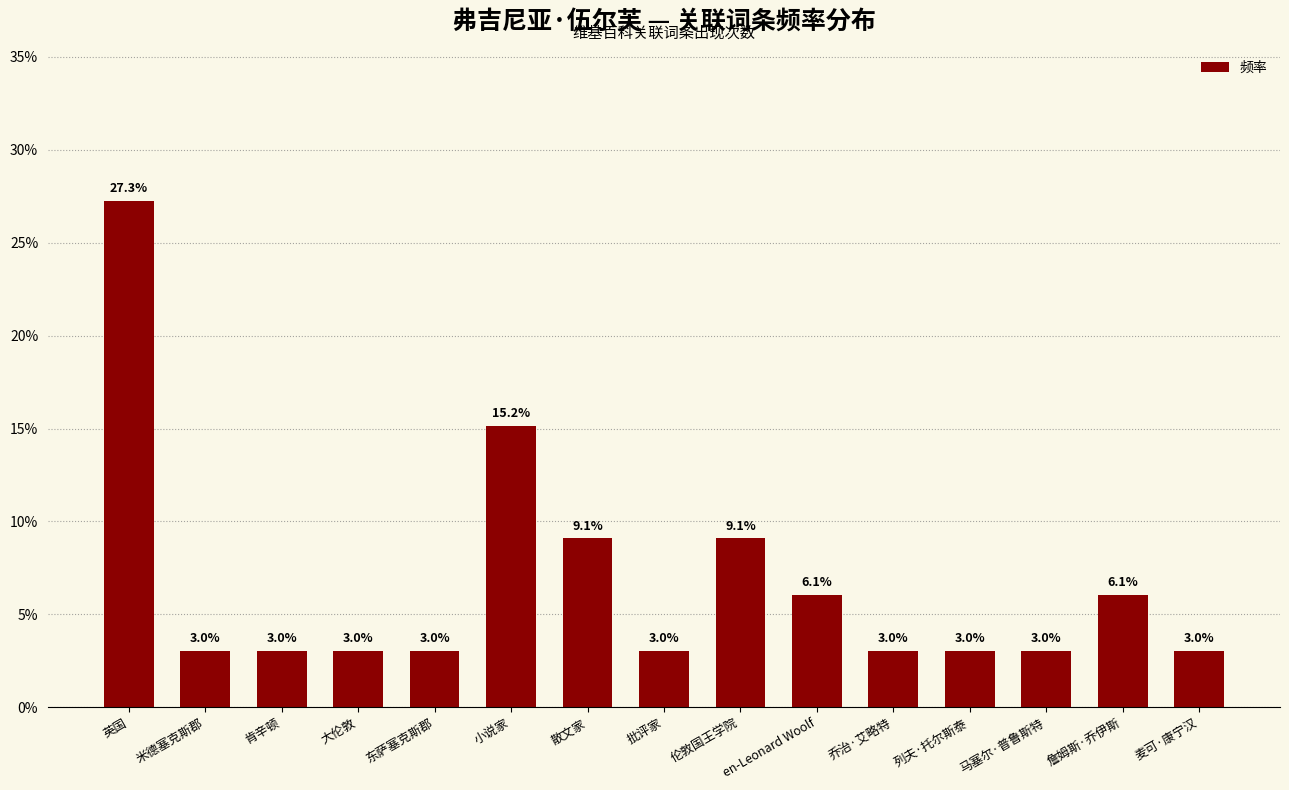

Is it true that the value at 散文家 is 9.1?

True